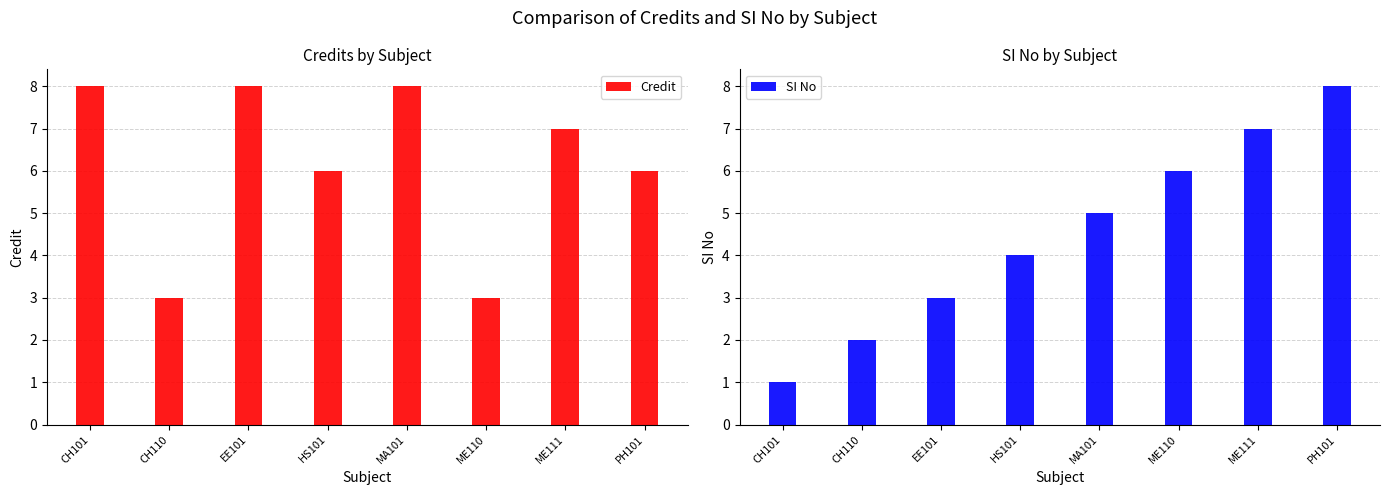

At which label is Credit closest to 5?

HS101